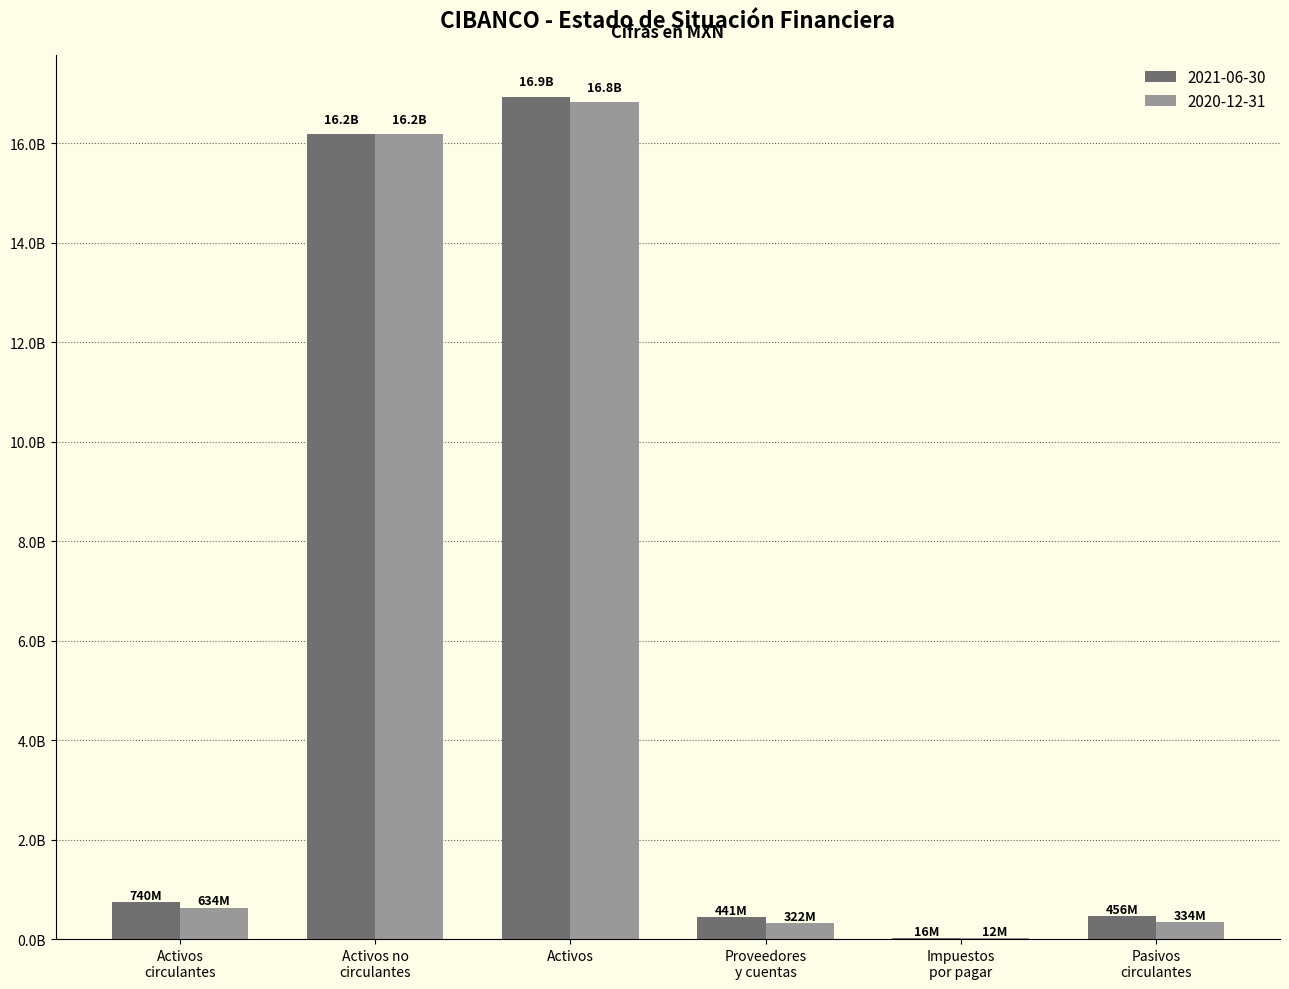

Are the bars horizontal?

No